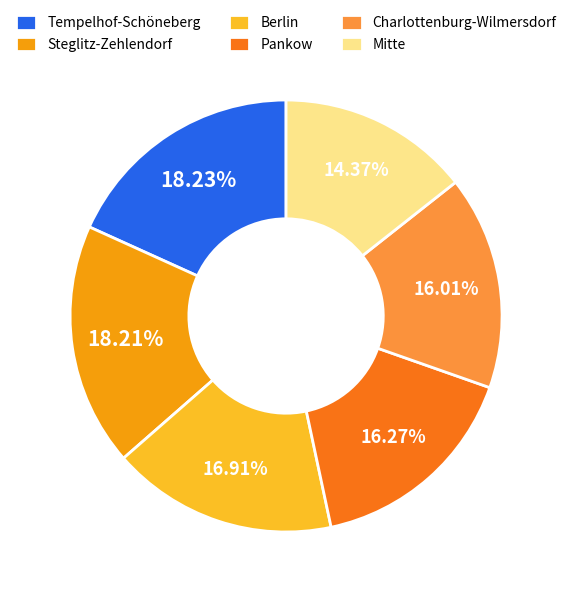

How many slices are in this pie chart?

6